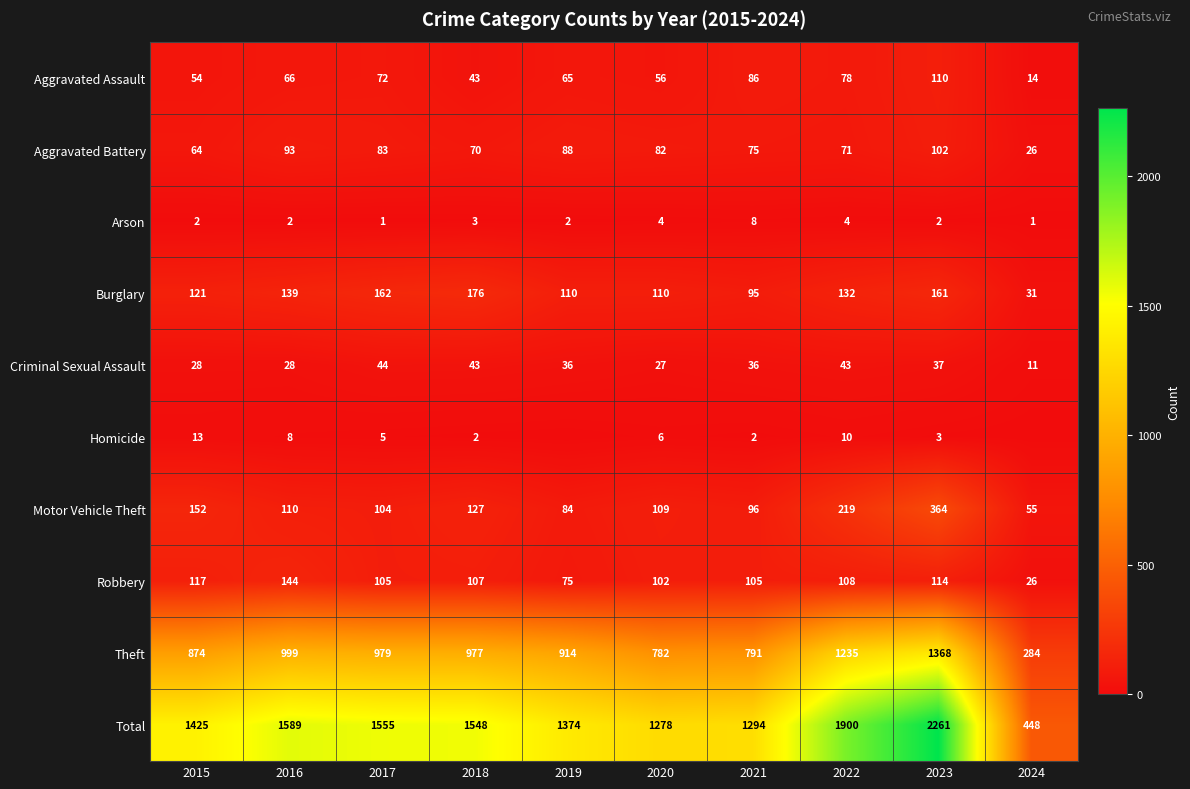

At 2017, list the series in order from smallest to largest.

Arson, Homicide, Criminal Sexual Assault, Aggravated Assault, Aggravated Battery, Motor Vehicle Theft, Robbery, Burglary, Theft, Total